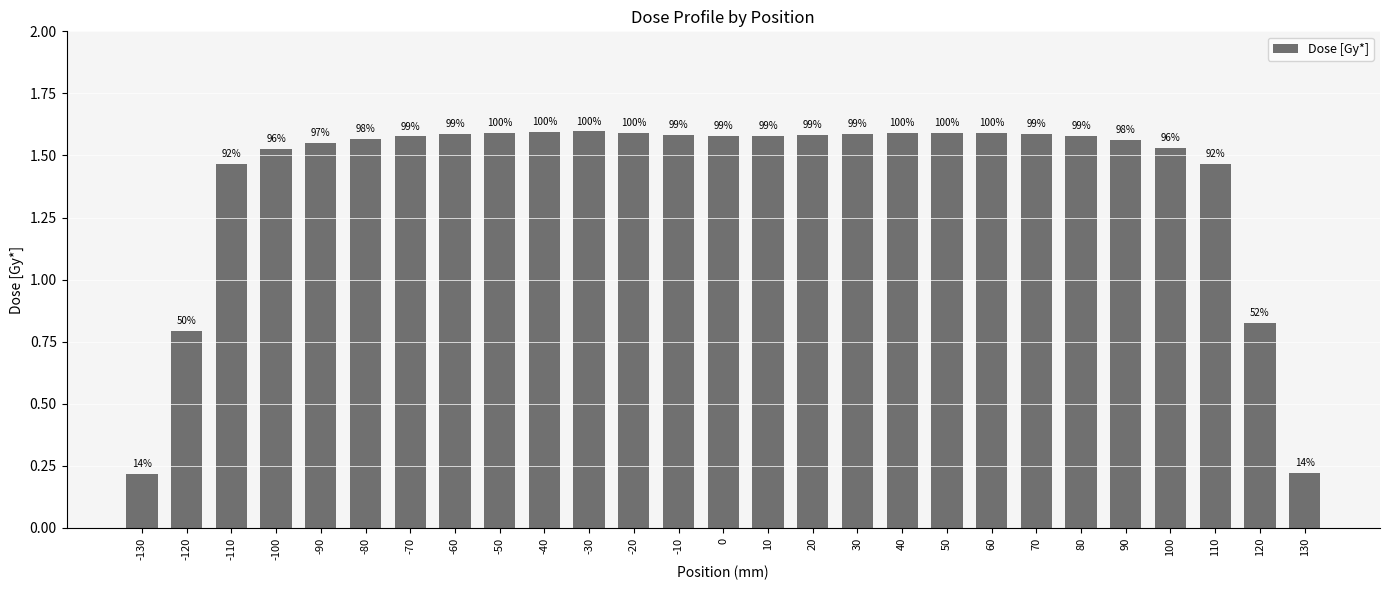

At which category does the chart reach its minimum across all series?

-130